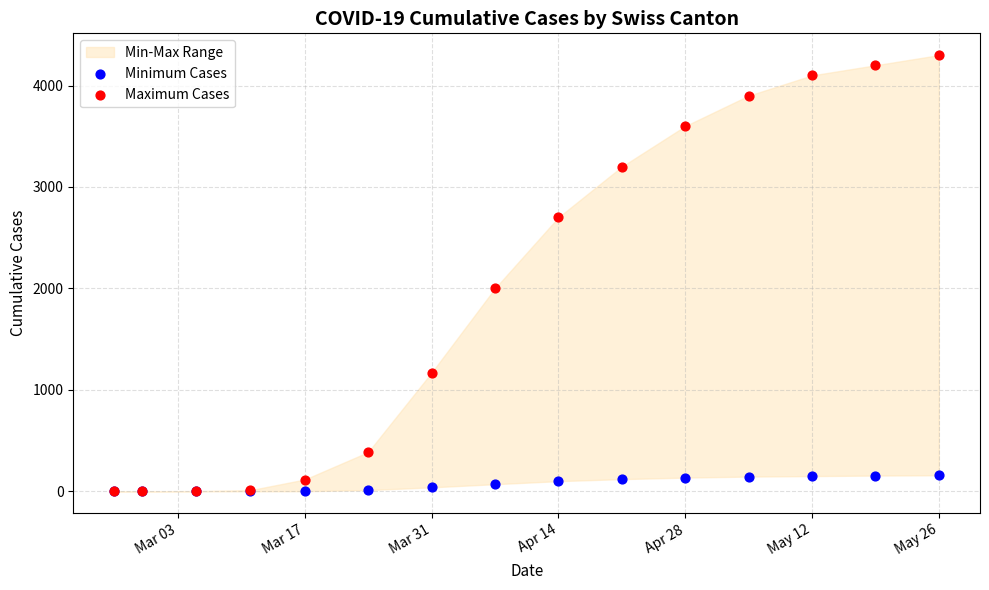

In the Maximum Cases series, what Y value is closest to 2150?

2000